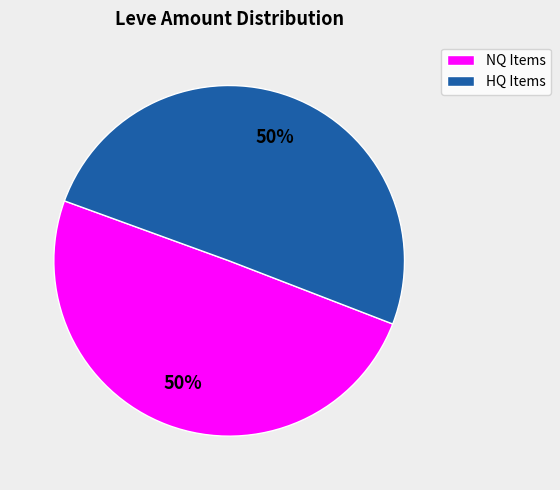

Approximately how many times larger is the value at HQ Items compared to NQ Items?

1.0